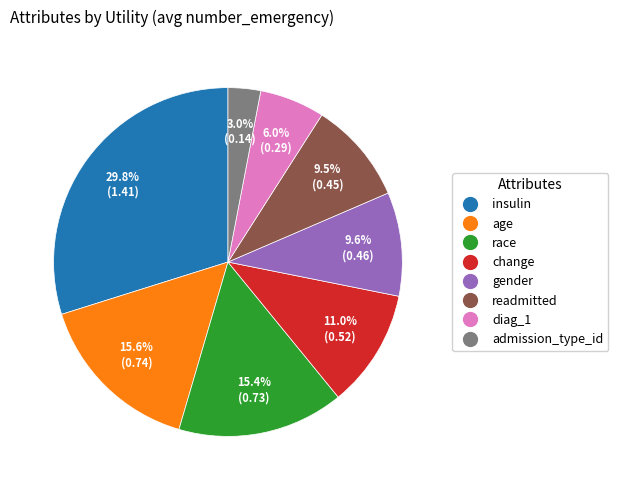

Is there a majority slice in this chart?

No